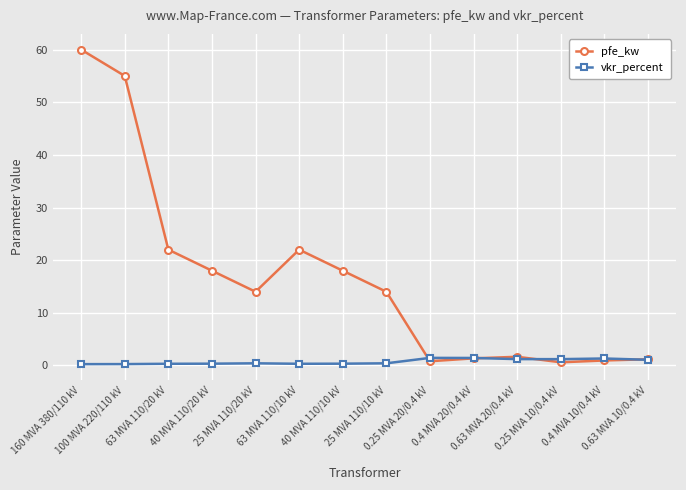

What is the sum of the pfe_kw values at 160 MVA 380/110 kV and 0.25 MVA 20/0.4 kV?

60.8